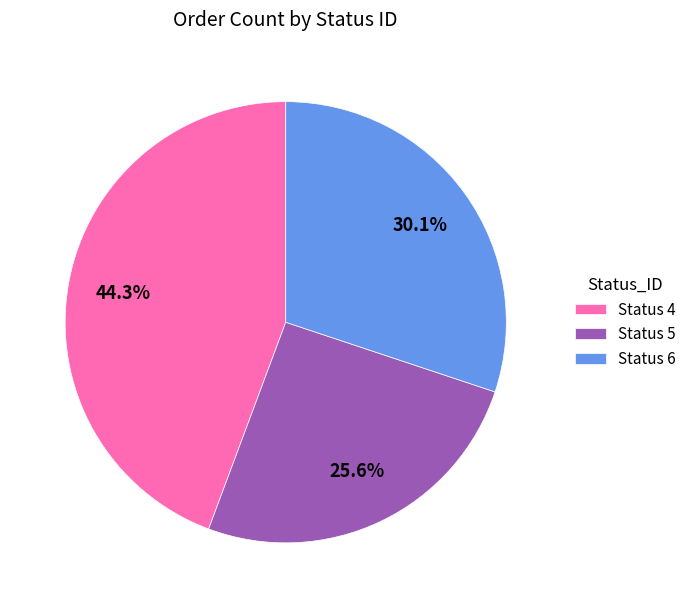

What is the ratio of the value at Status 6 to the value at Status 4?

0.7